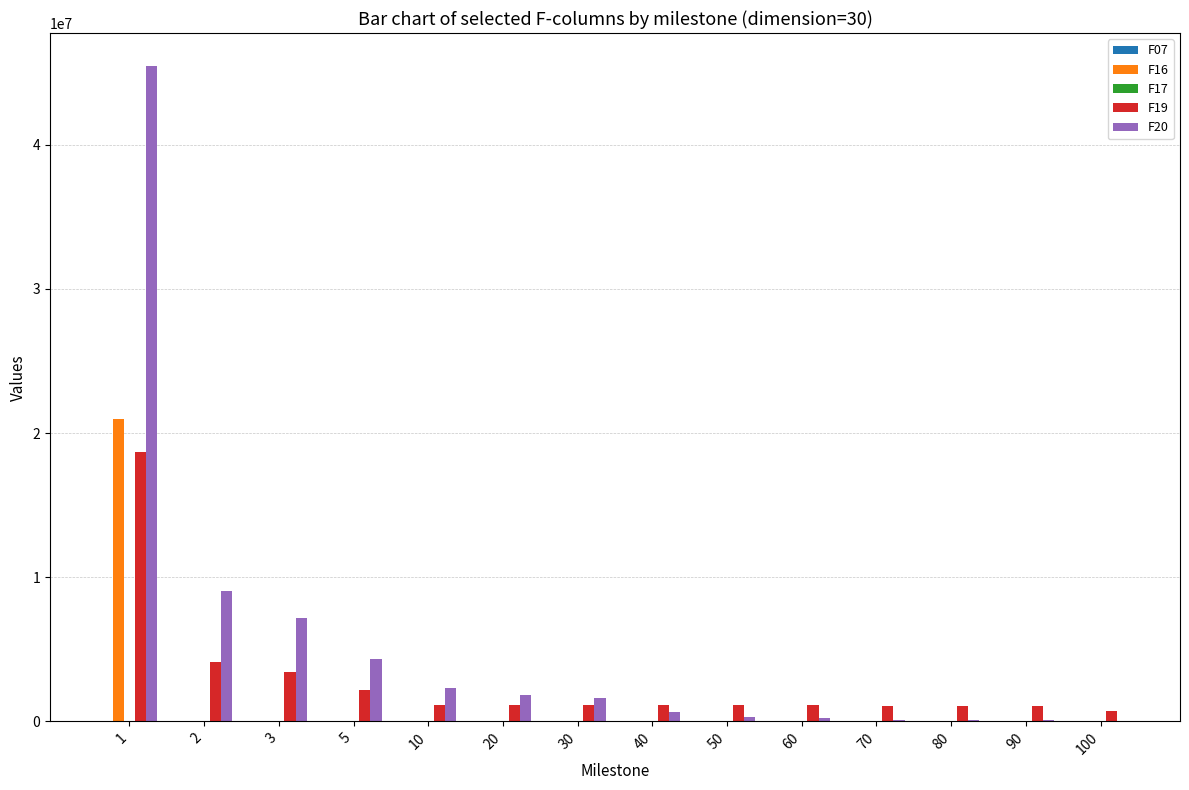

The value of F20 at 5 is 7562799.6. True or false?

False